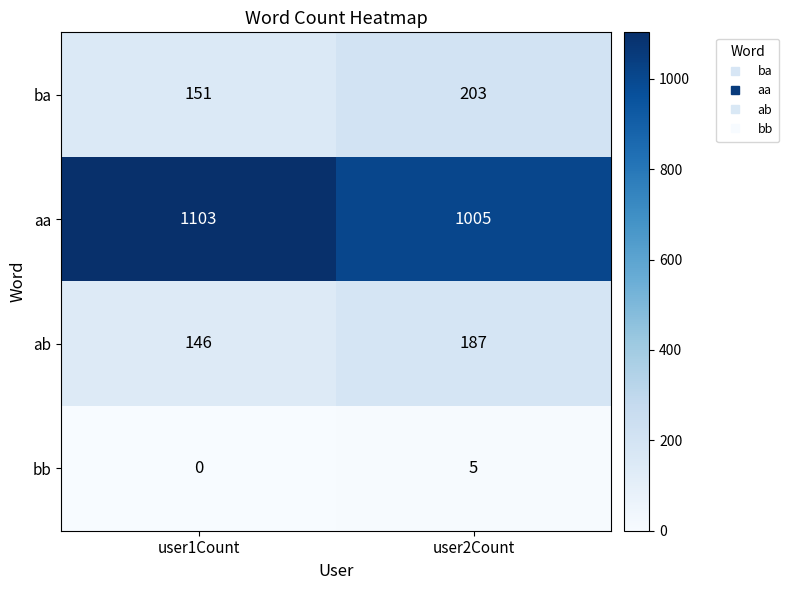

Which series has the widest spread of values?

aa